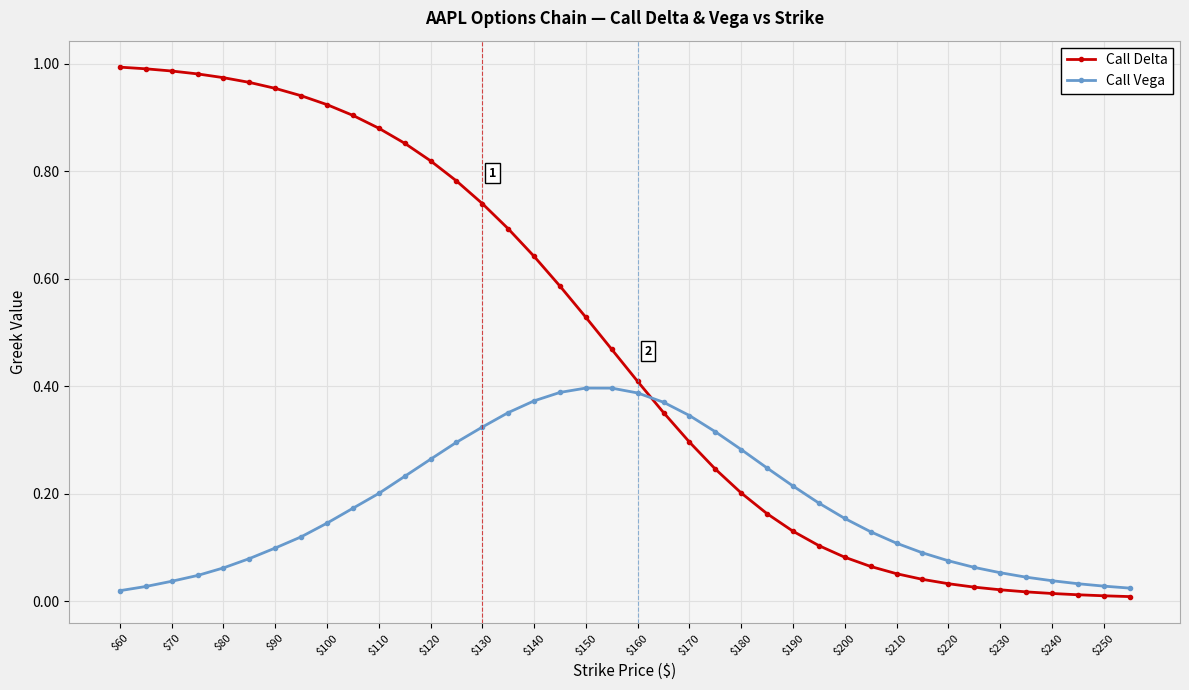

True or false: Call Vega has more than 0 interior local peaks.

True